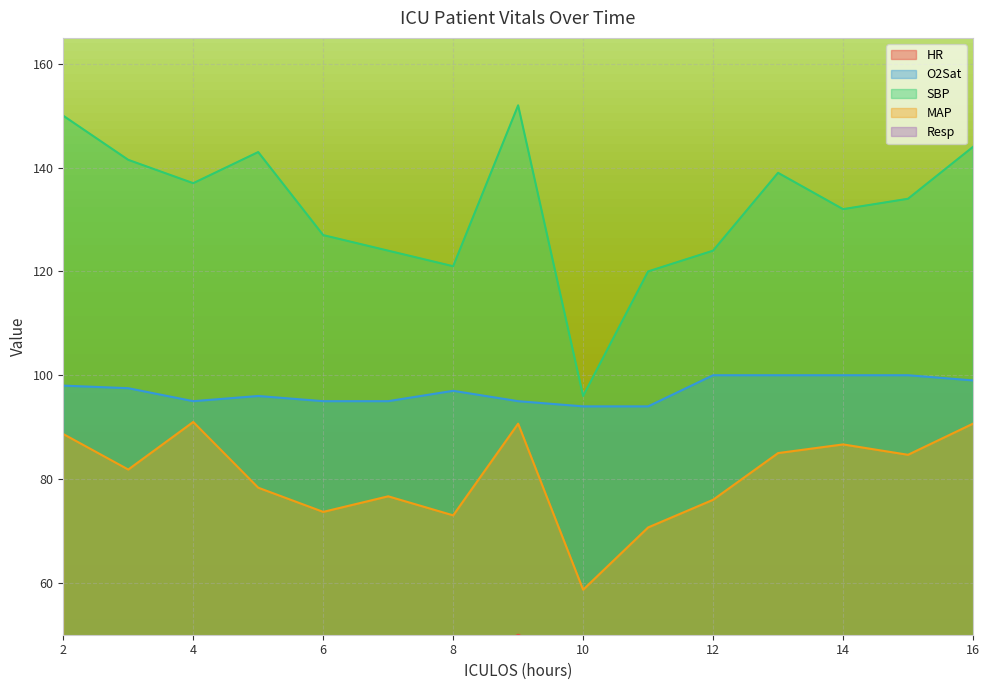

Is the value of HR at 13 greater than the value of O2Sat at 14?

No